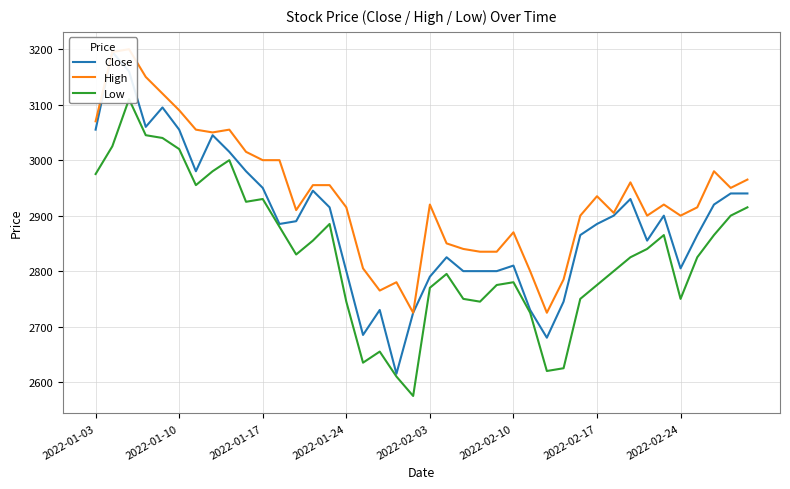

Does the chart have visible grid lines?

Yes